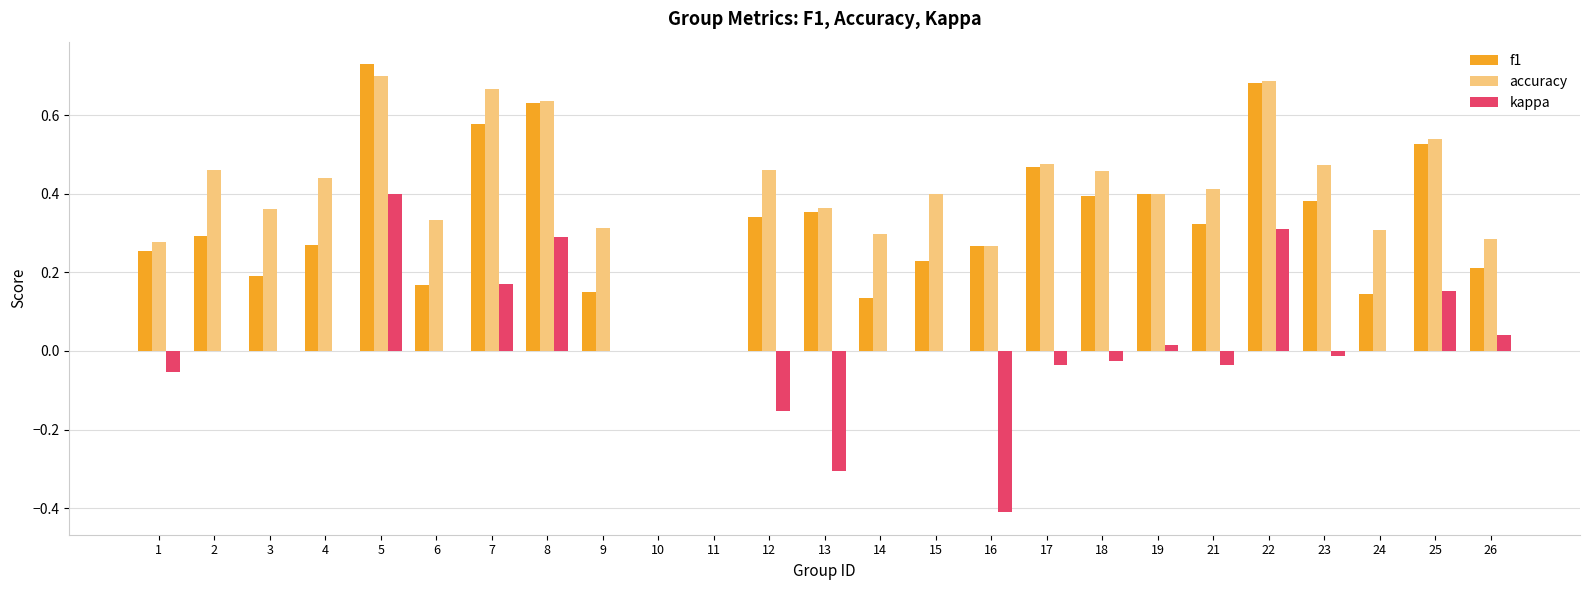

Is it true that accuracy equals 0.4 at 4?

True